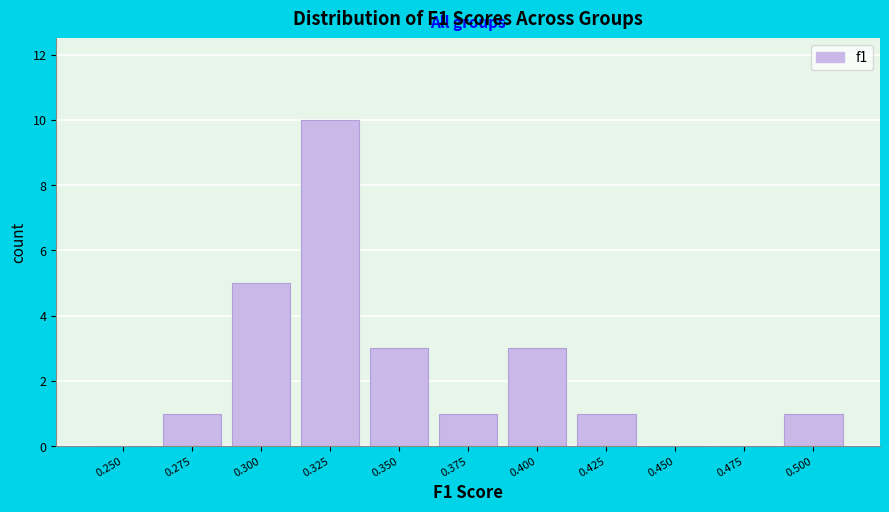

Reading right to left, transcribe all the data shown in this chart.

0.500=1	0.475=0	0.450=0	0.425=1	0.400=3	0.375=1	0.350=3	0.325=10	0.300=5	0.275=1	0.250=0